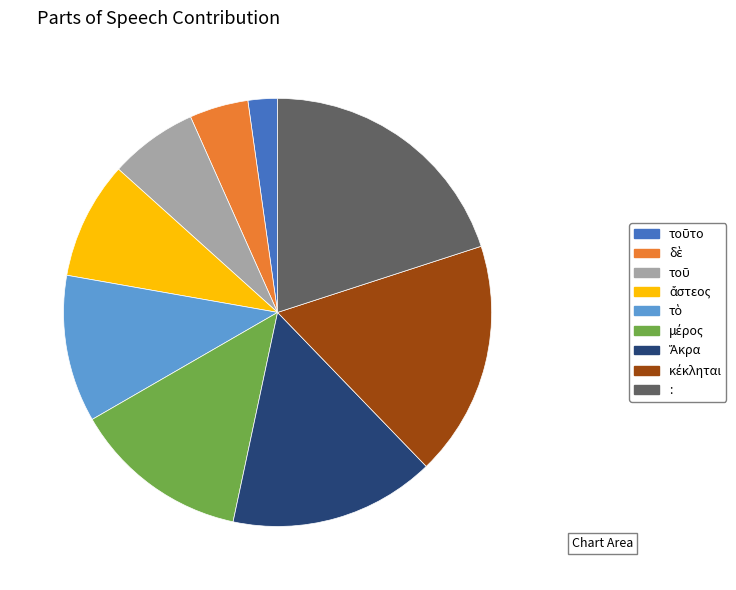

Is there any slice that represents more than half of the pie?

No